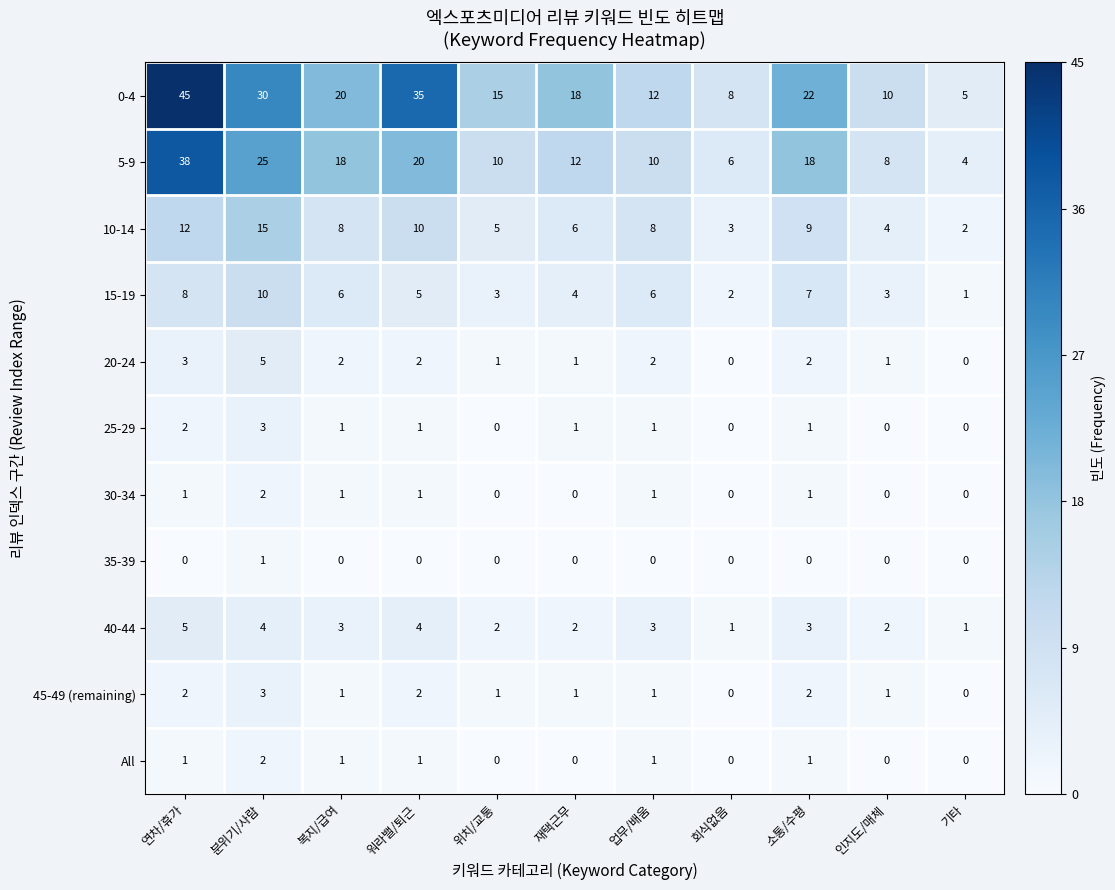

The value of 0-4 at 워라밸/퇴근 is 22. True or false?

False